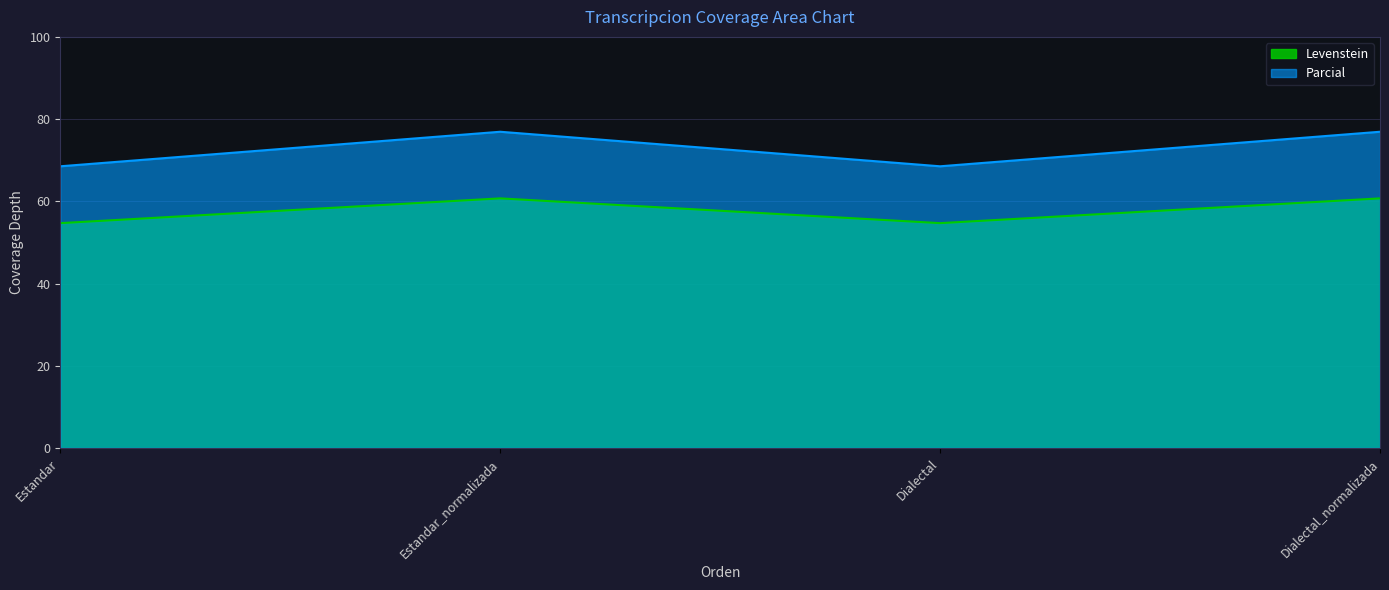

How many lines are shown in the chart?

2